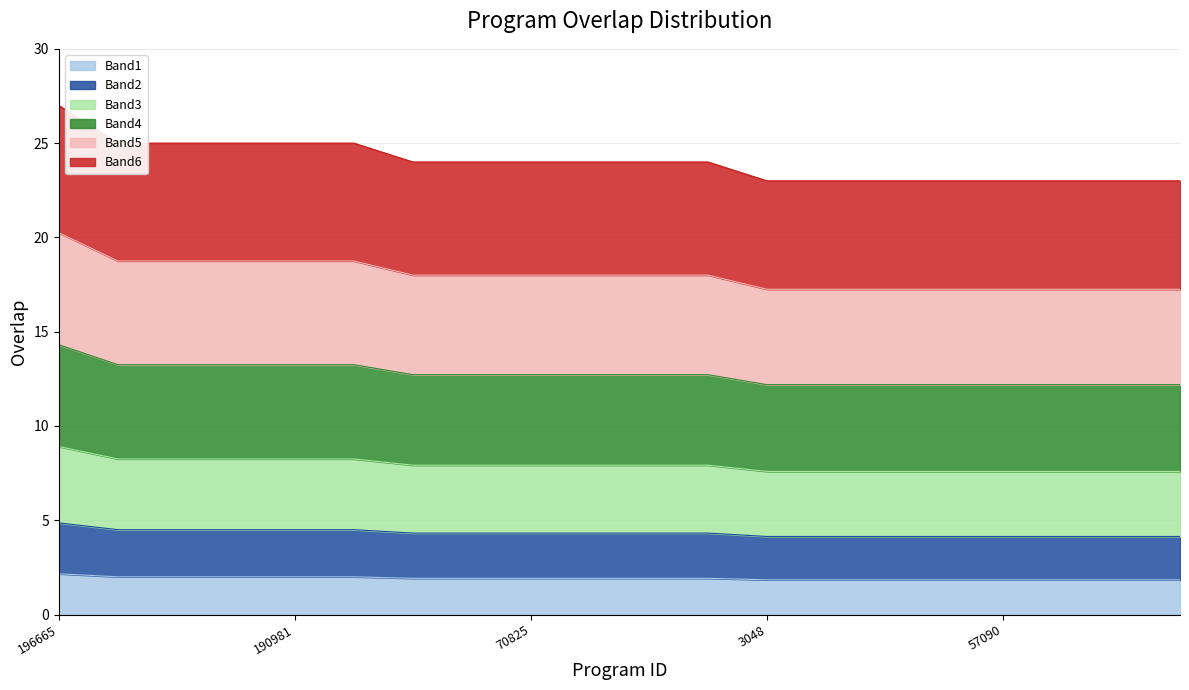

What is the total value across all series at 57090?

23.0